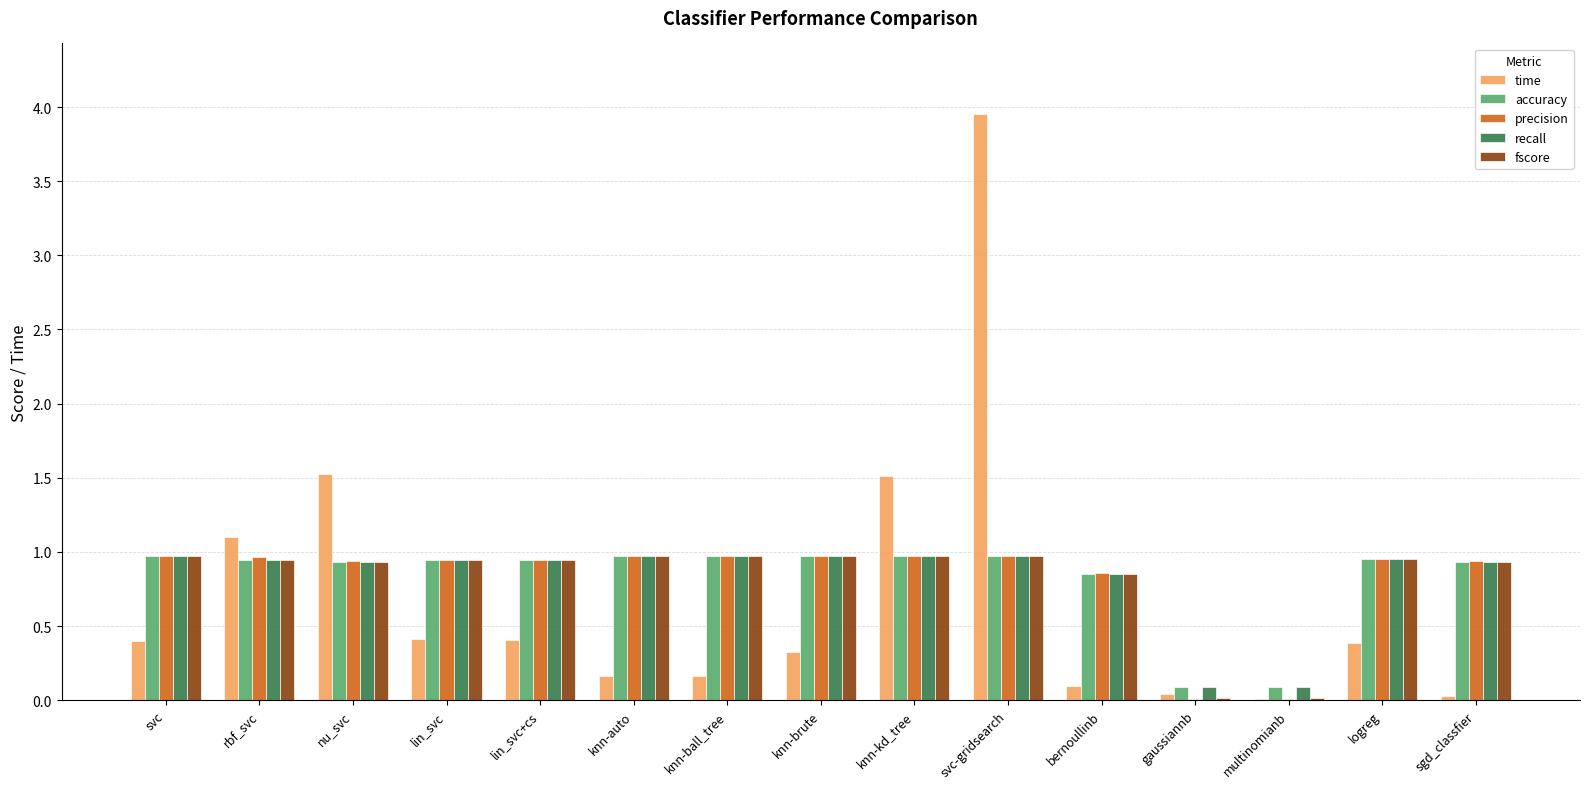

Which series has the widest spread of values?

time